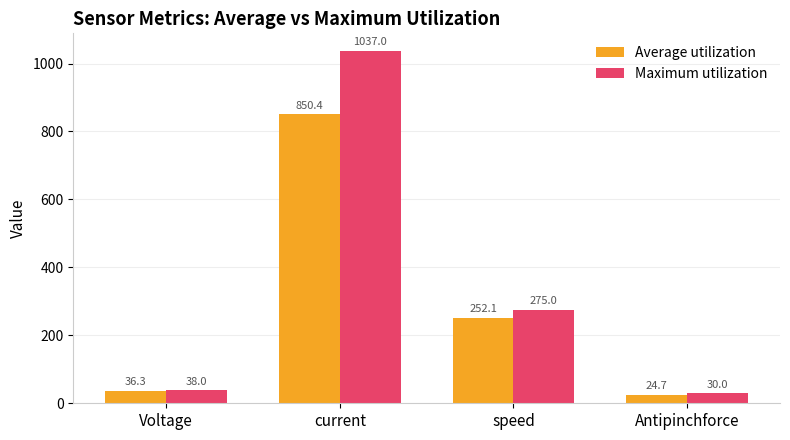

What is the average value of the Average utilization series?

290.9